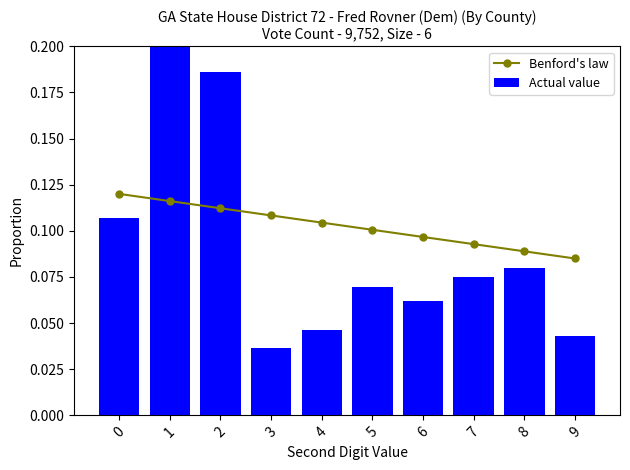

At which category is the sum across all series the highest?

1